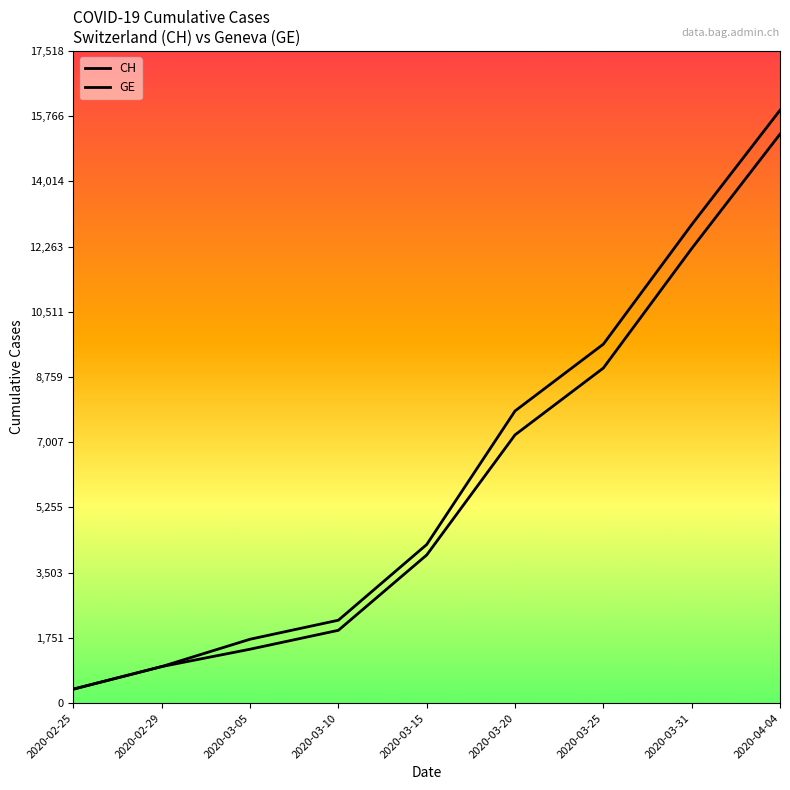

True or false: CH and GE intersect in this chart.

False